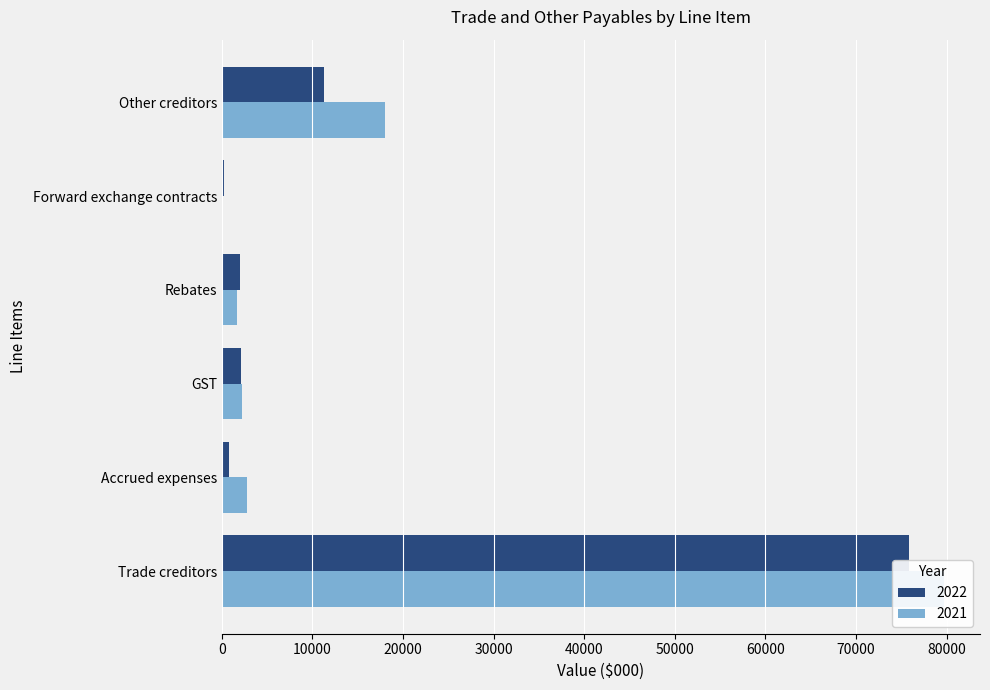

What position from the right is Other creditors?

1